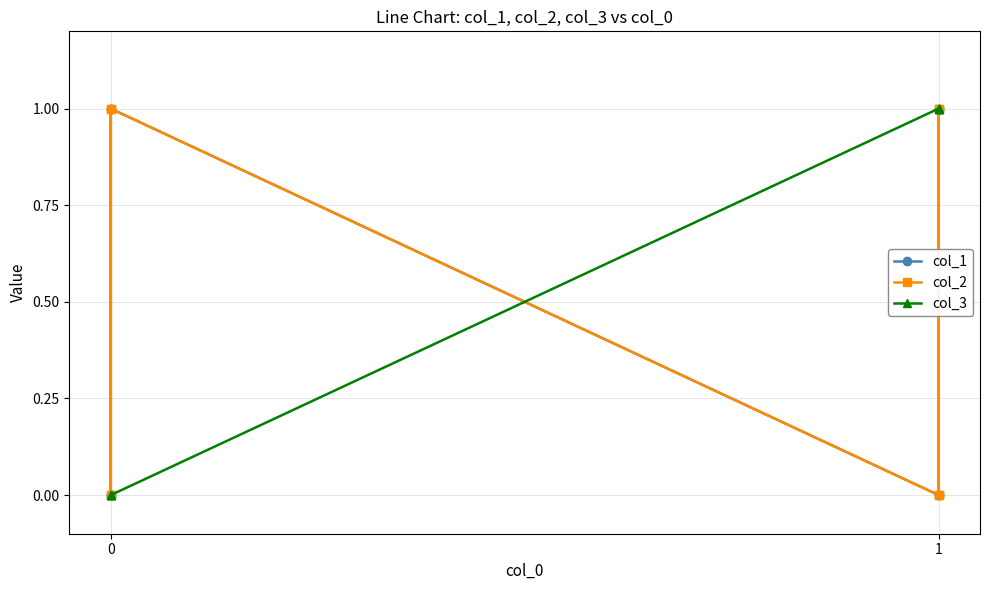

What is the maximum value for col_2?

1